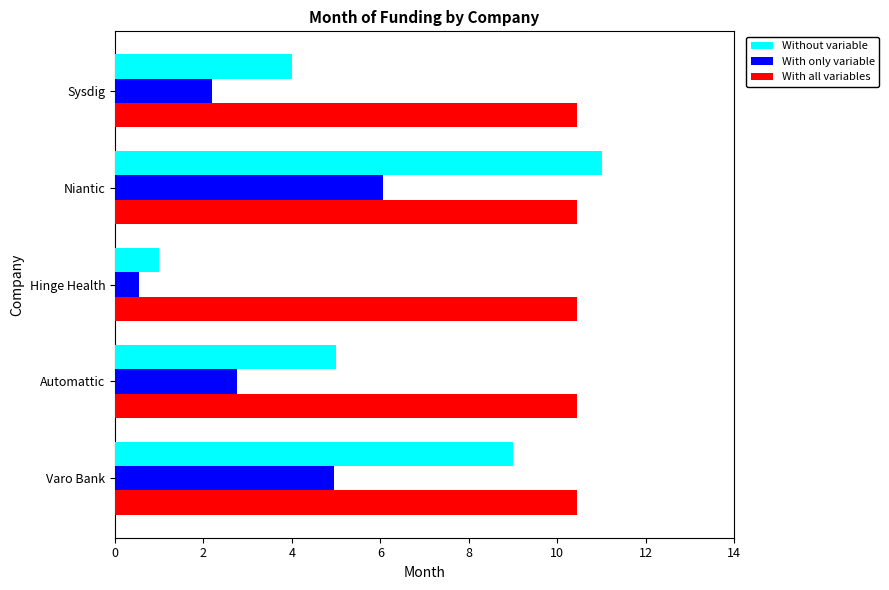

Which series has the widest spread of values?

Without variable